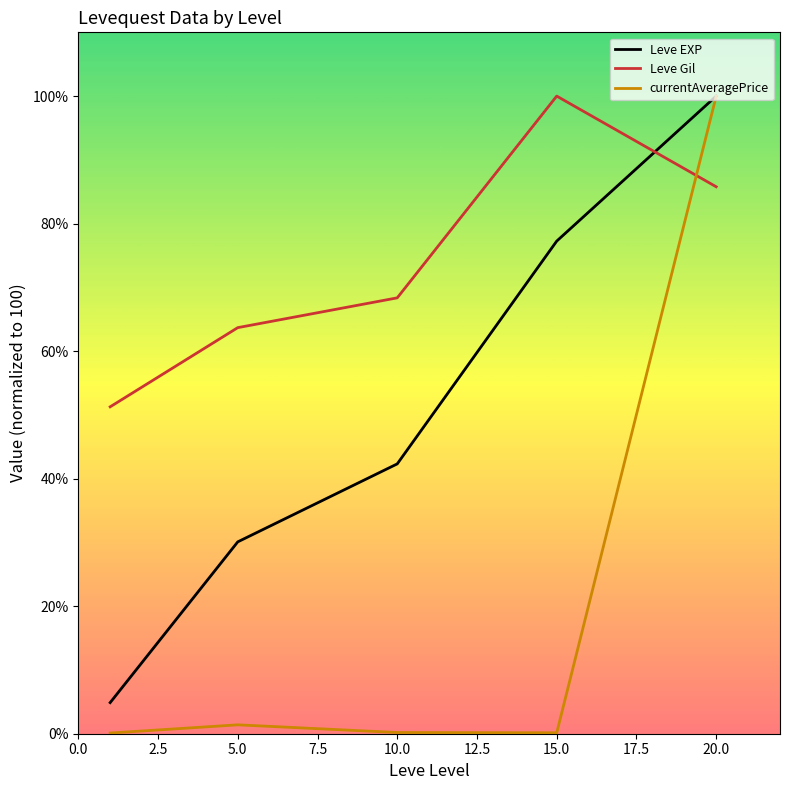

Which series has the largest total across all categories?

Leve Gil